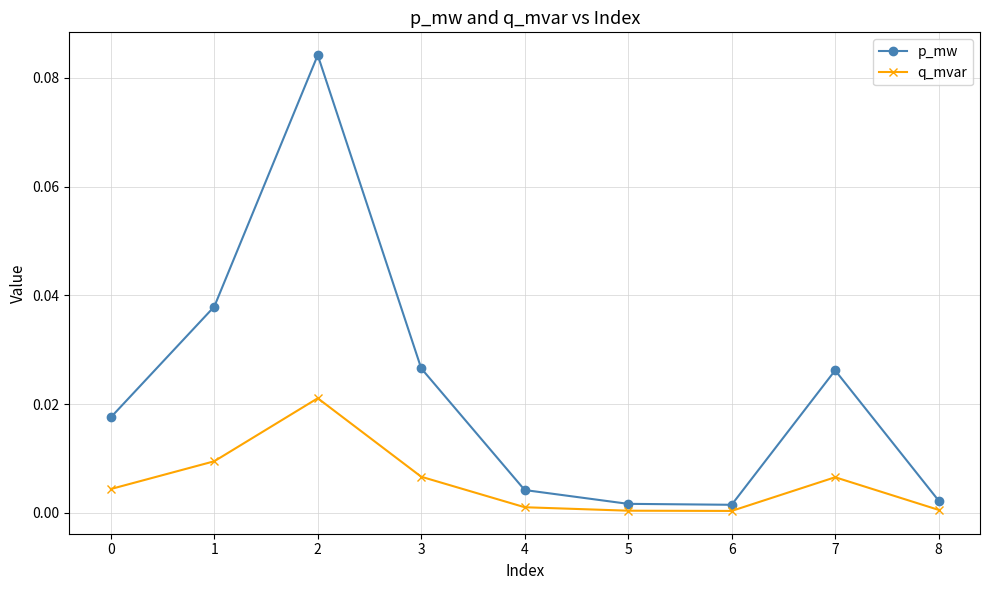

Which series changed the most between 0 and 2?

p_mw